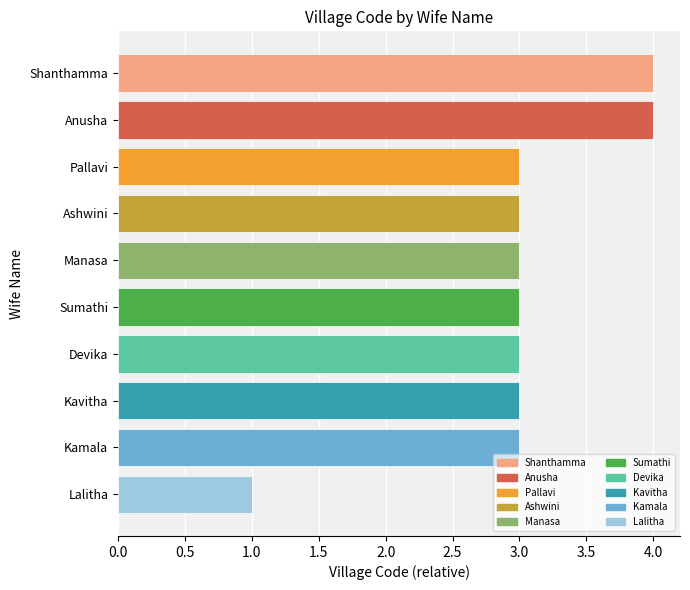

What is the label of the 1st bar from the top?

Shanthamma